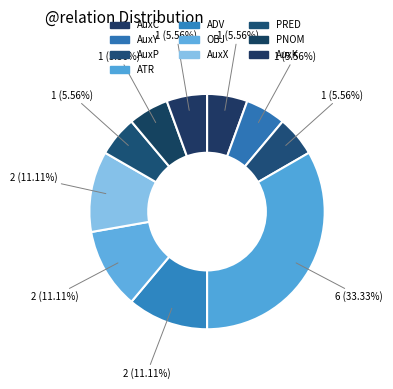

Count the number of slices in the pie.

10